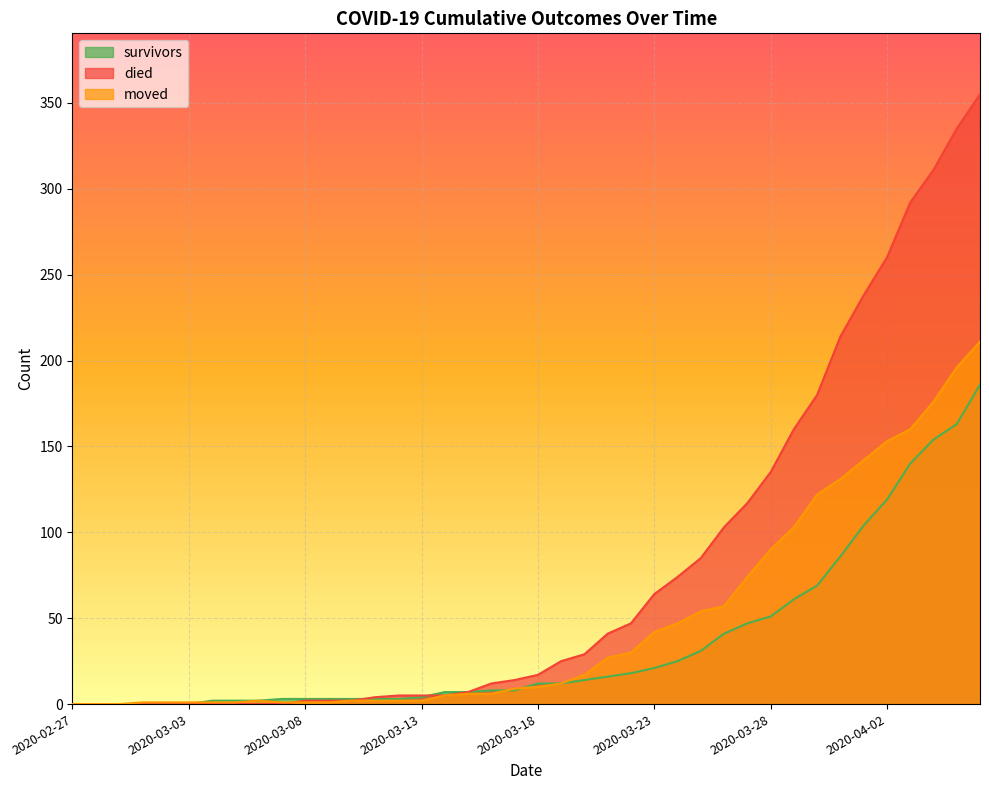

What is the average value of the died series?

78